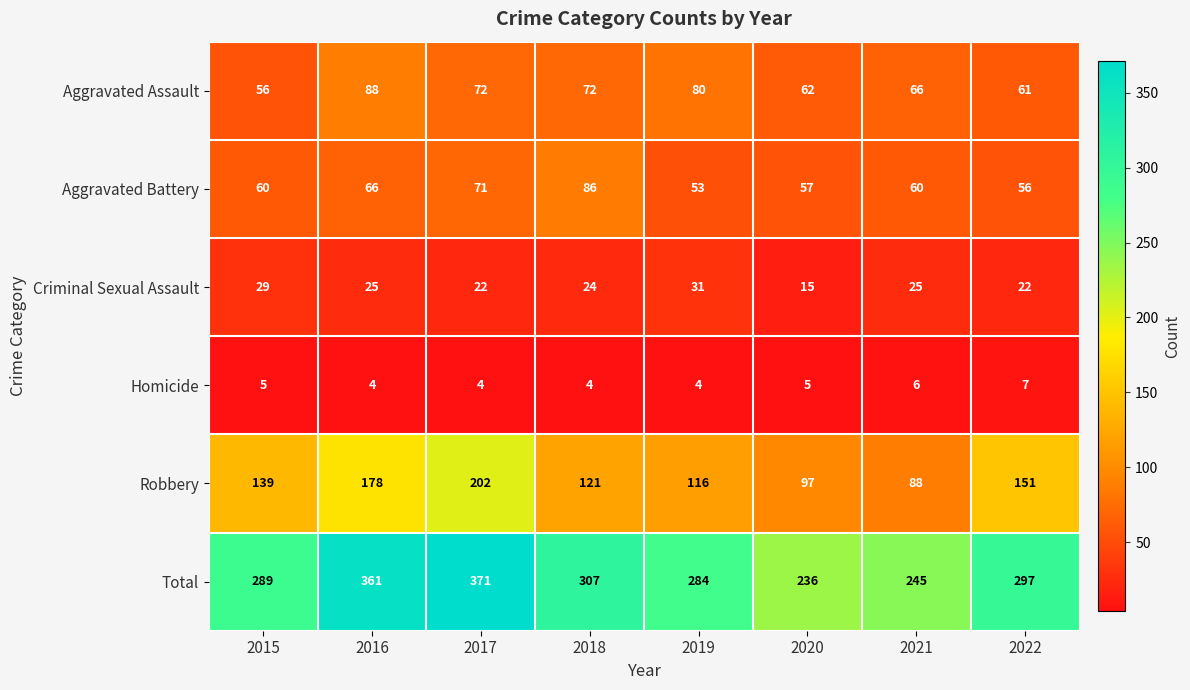

What is the spread (max minus min) of values at 2016?

357